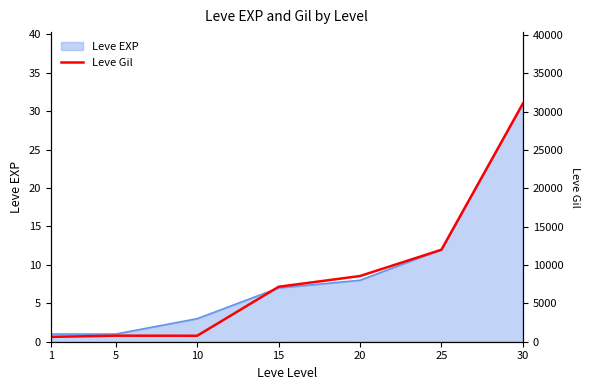

What is the difference between the highest and lowest values at 30?

31039